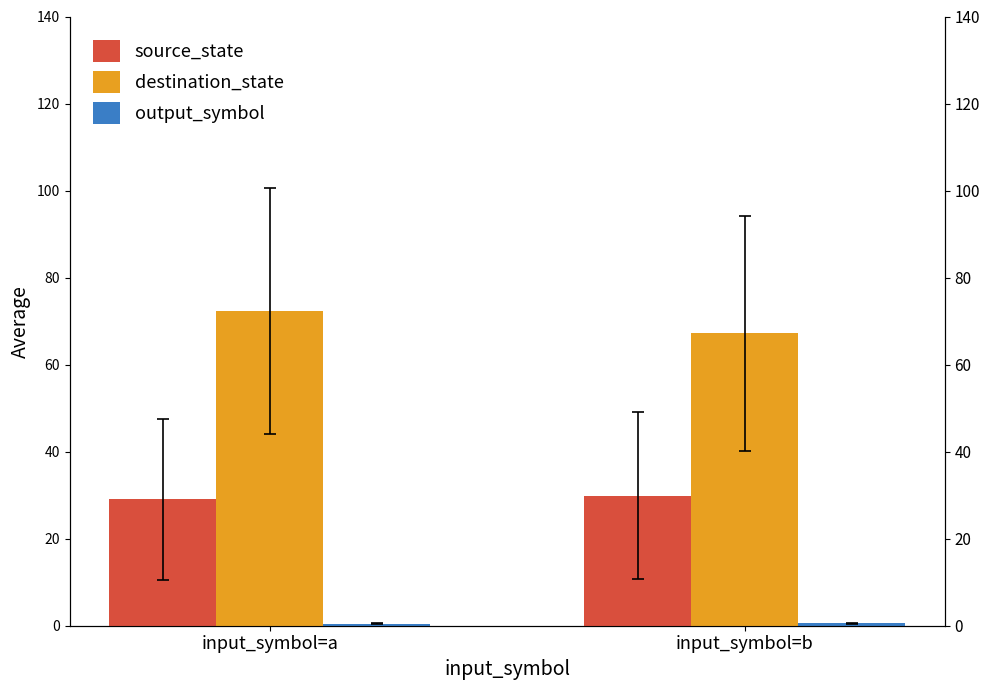

How many output_symbol values are between 0 and 1?

2